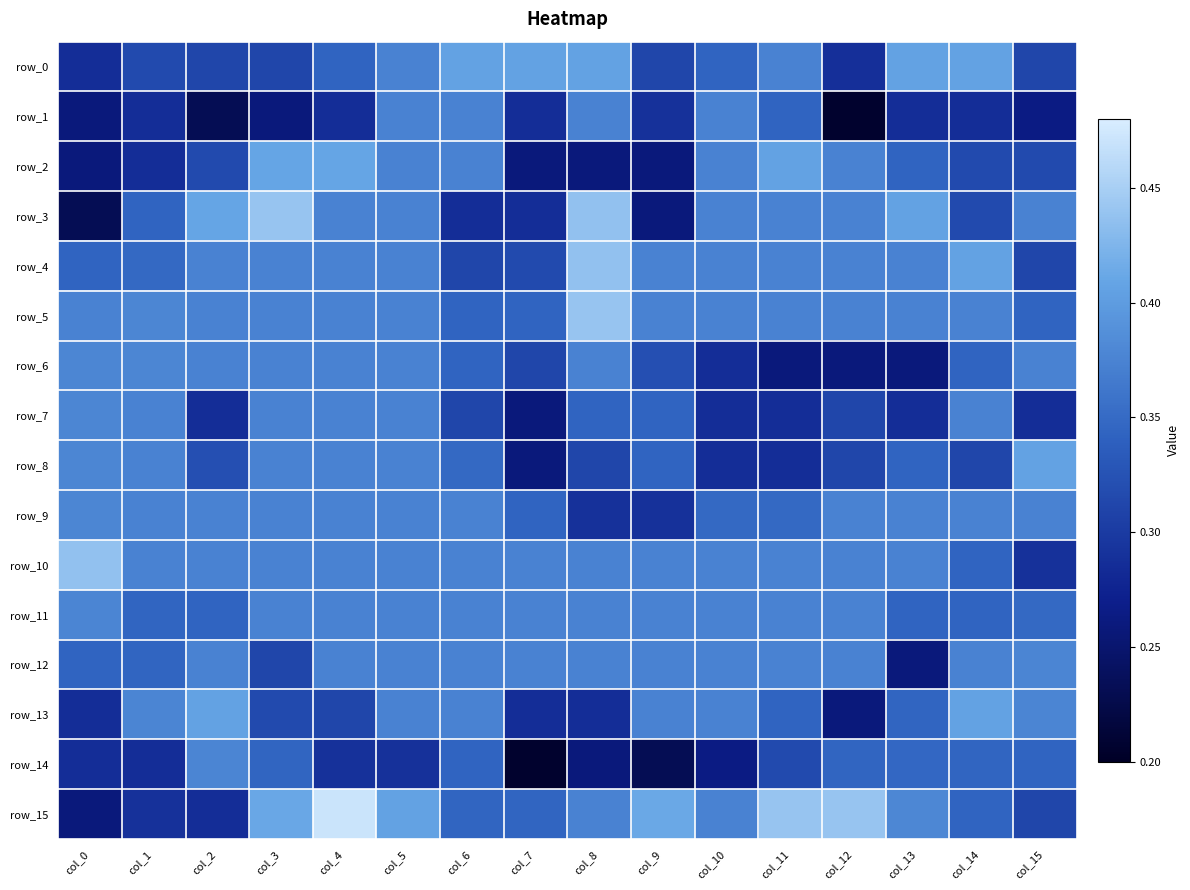

The row_3 series shows 0.4 at col_11. True or false?

True